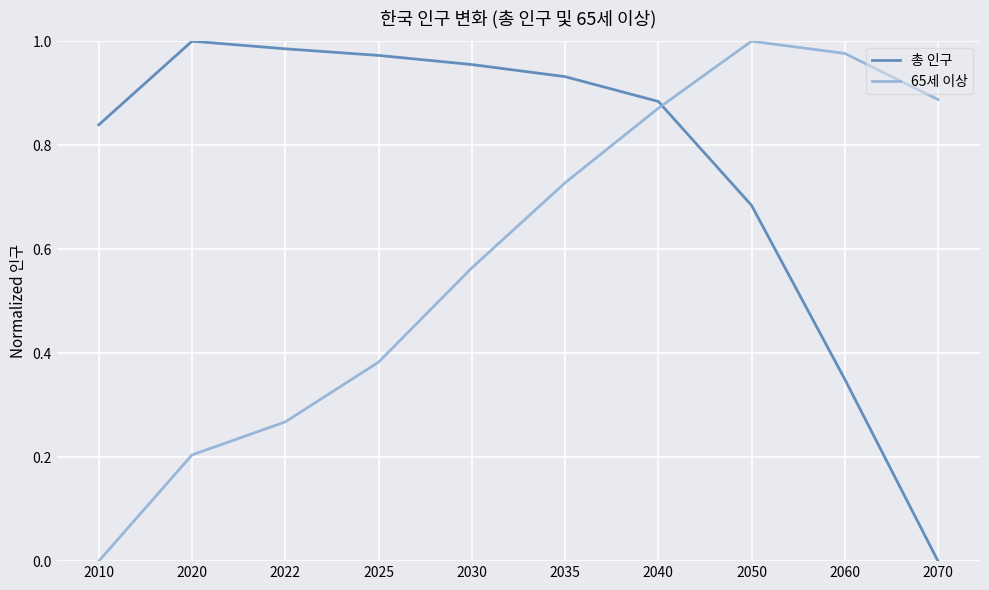

Rank the series at 2020 from highest to lowest value.

총 인구, 65세 이상